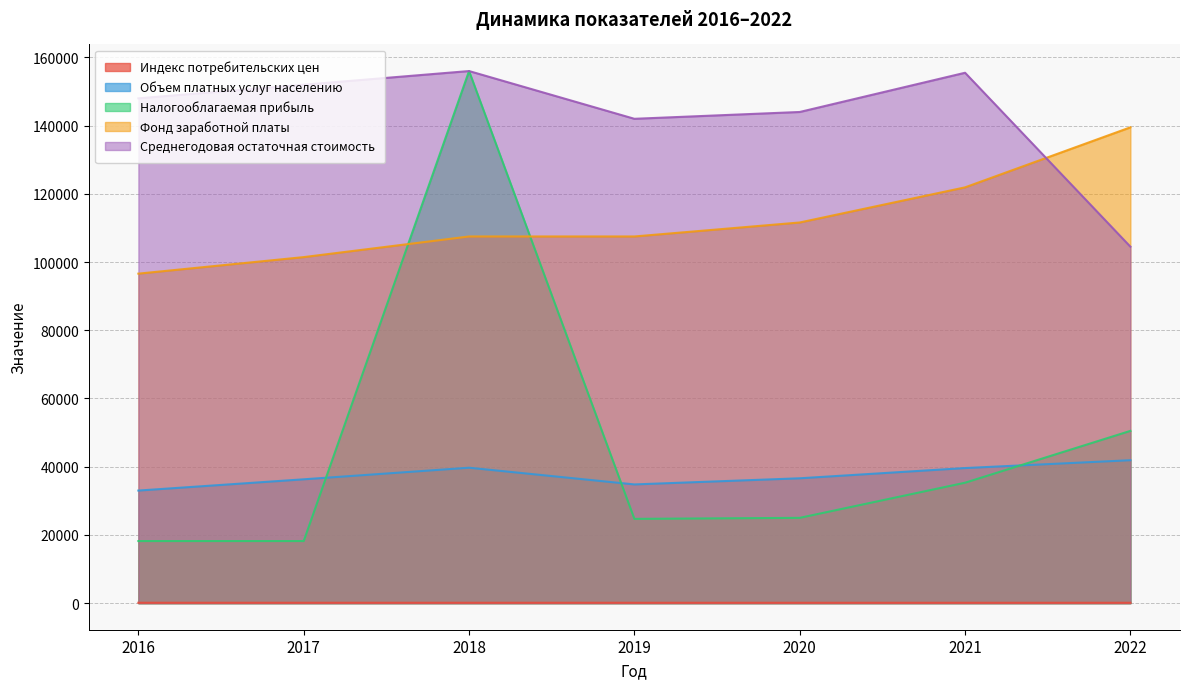

Which series has the widest spread of values?

Налогооблагаемая прибыль